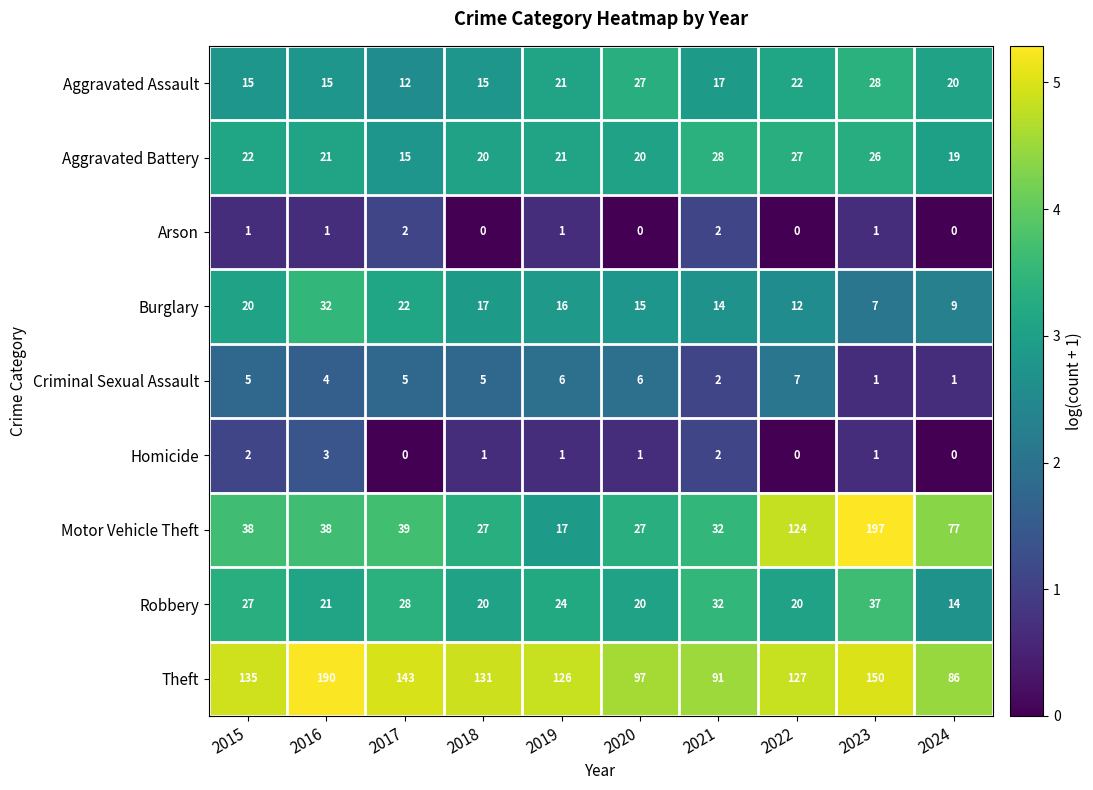

What is the difference between the highest and lowest values at 2023?

196